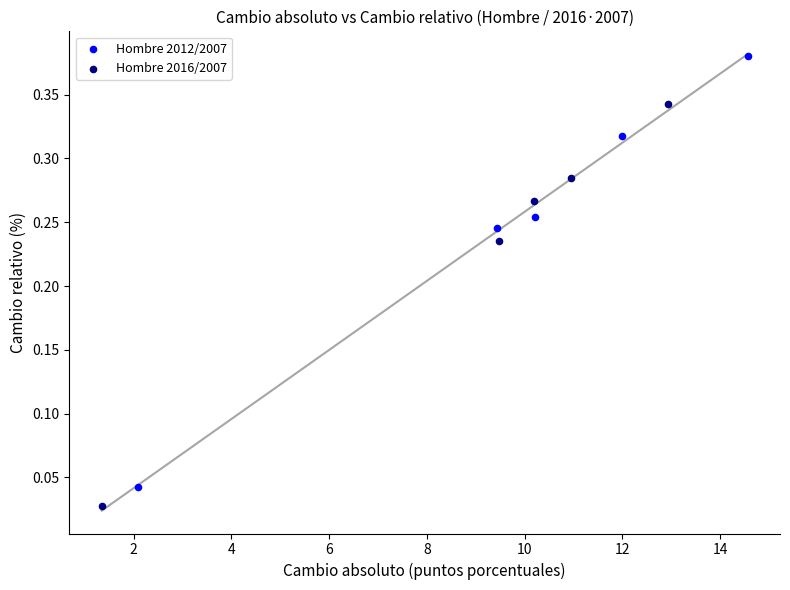

What are all the series names shown in the legend?

Hombre 2012/2007, Hombre 2016/2007